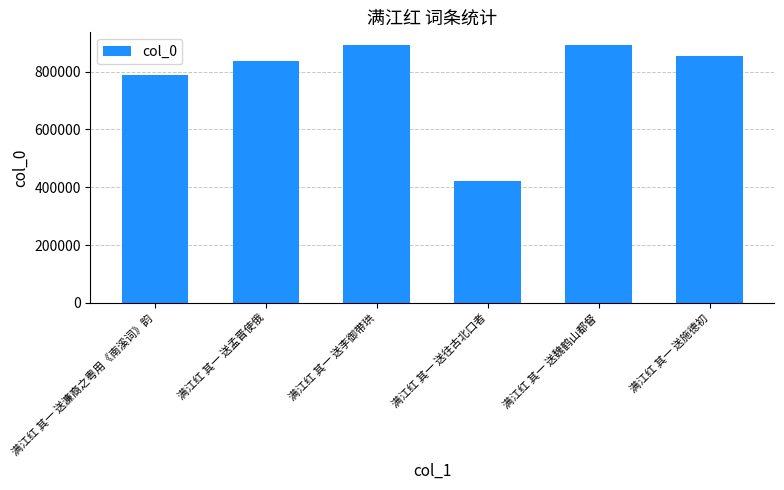

What is the maximum value shown in the chart?

890941